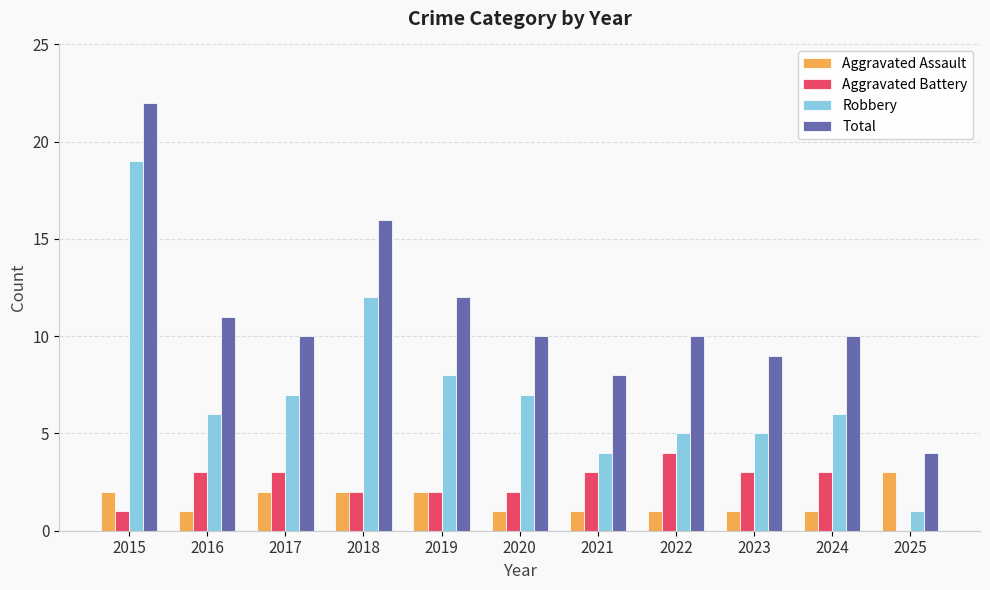

Between 2018 and 2020, which series saw the biggest shift?

Total